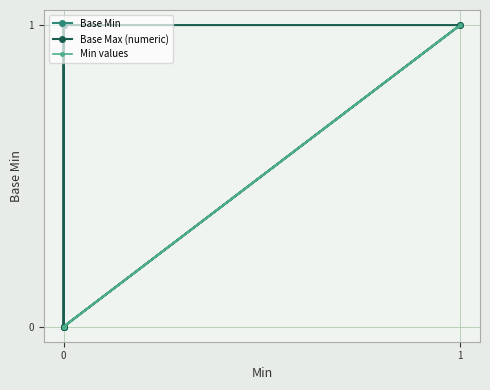

The value of Base Max (numeric) at 0 is 1. True or false?

False